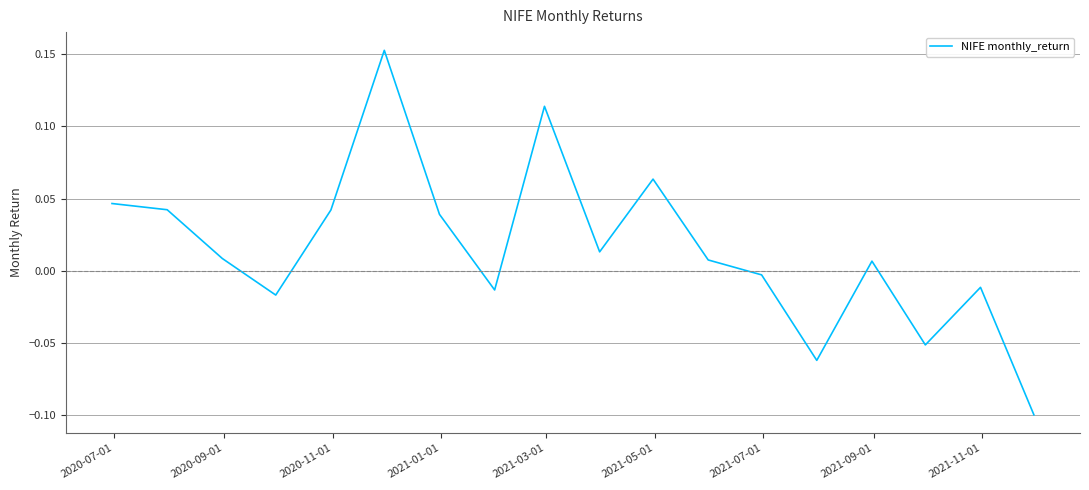

What is the difference between the maximum and minimum values?

0.3